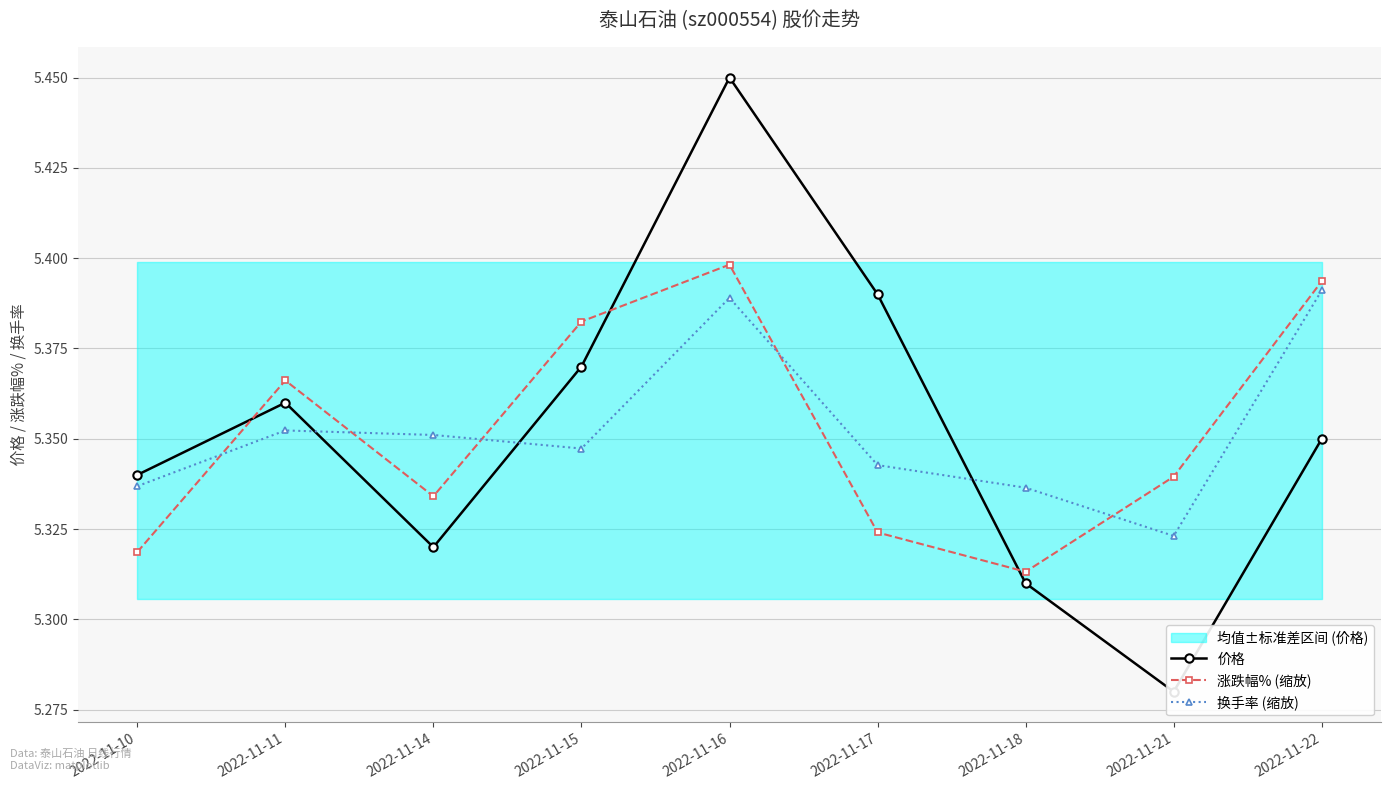

Which series ends up on top after the final intersection of 涨跌幅% (缩放) and 价格?

涨跌幅% (缩放)